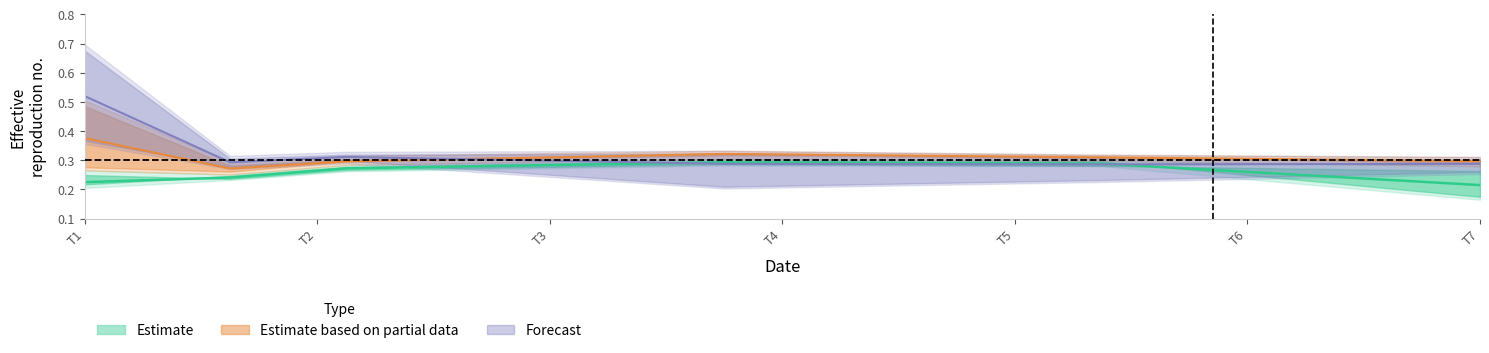

Rank the series by their average value, from lowest to highest.

Estimate, Estimate based on partial data, Forecast